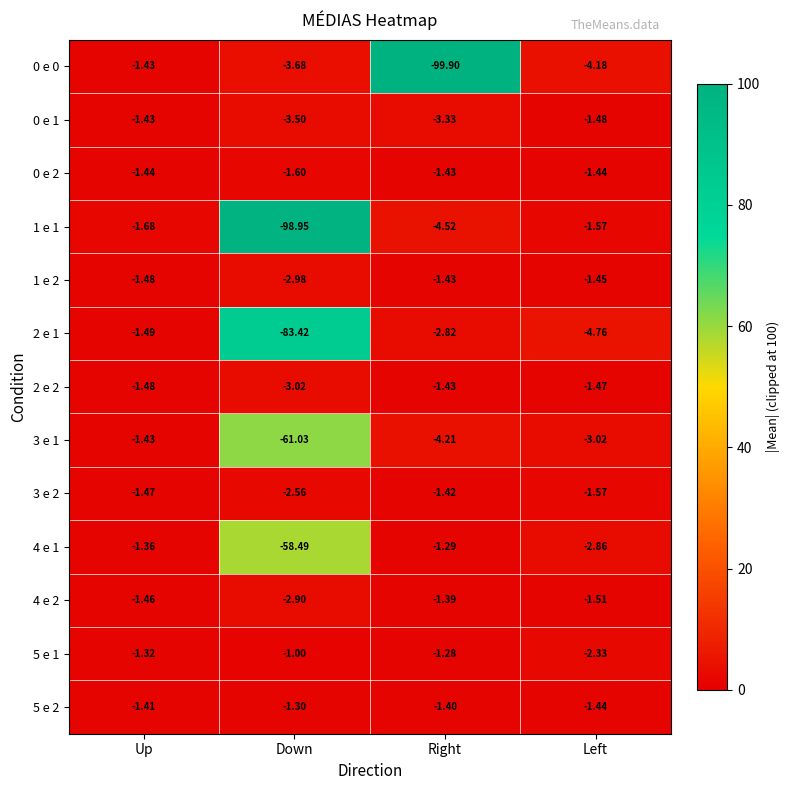

At which category is the sum across all series the highest?

Up